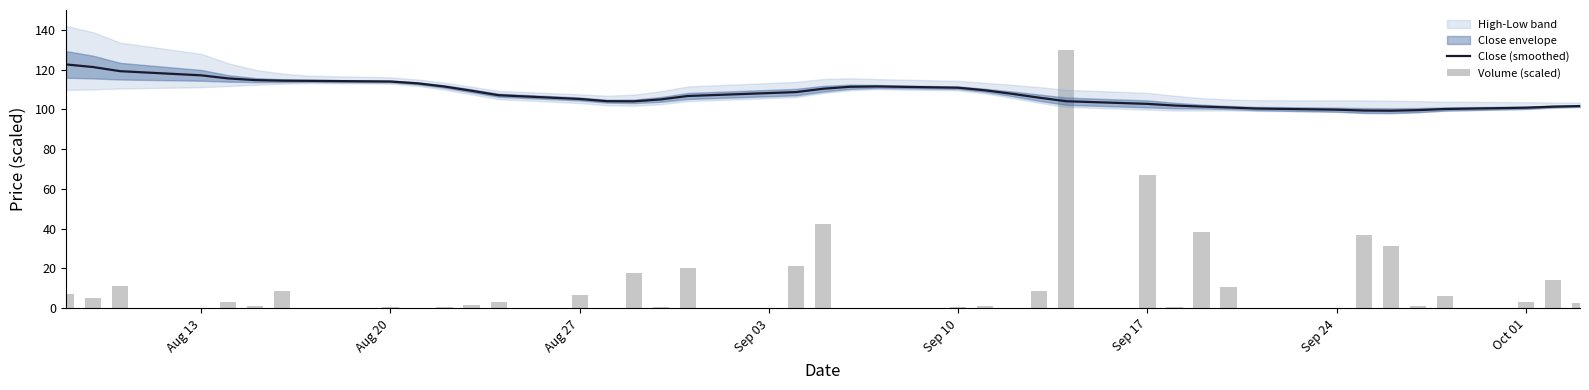

True or false: Close (smoothed) has a value of 114.0 at Aug 20.

True